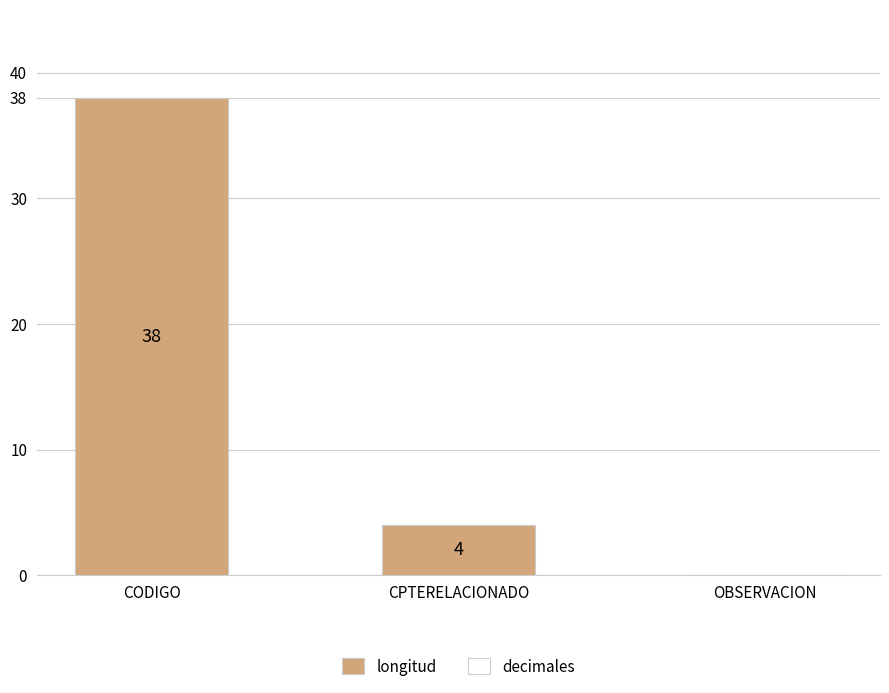

At which label does the data first exceed 4?

CODIGO